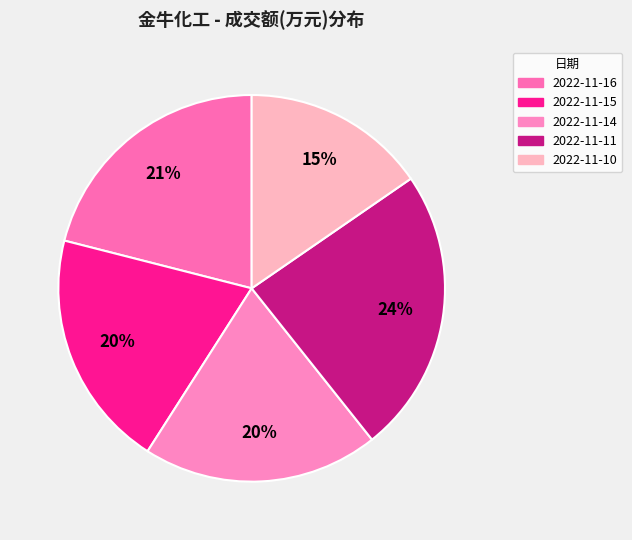

To the nearest percent, what percentage of the pie is 2022-11-15?

20%